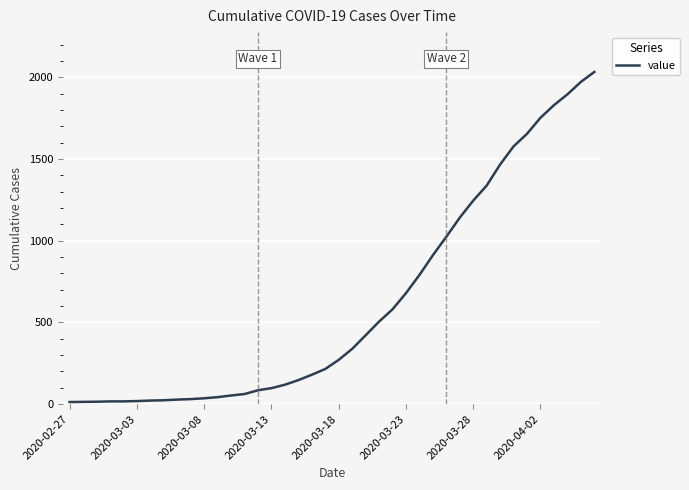

Is this an area chart (filled region under the line)?

No